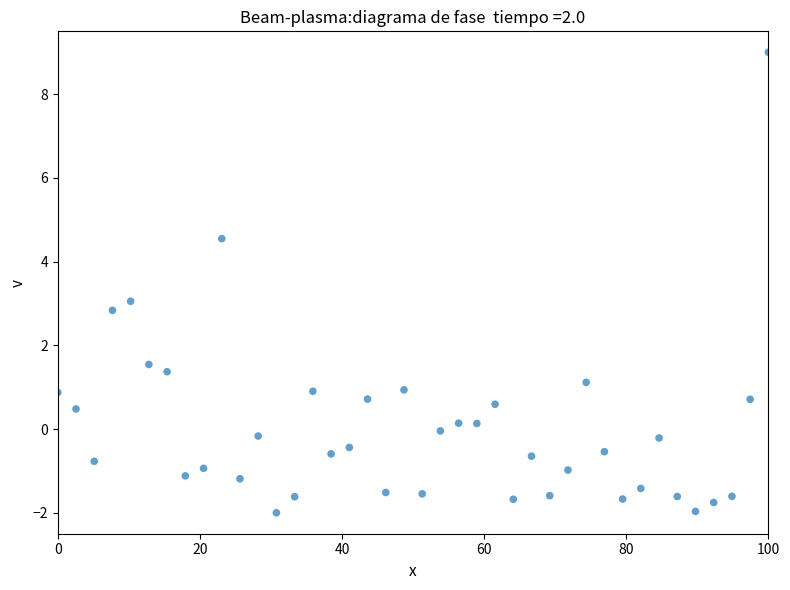

What is the range of Y values (max minus min)?

11.0